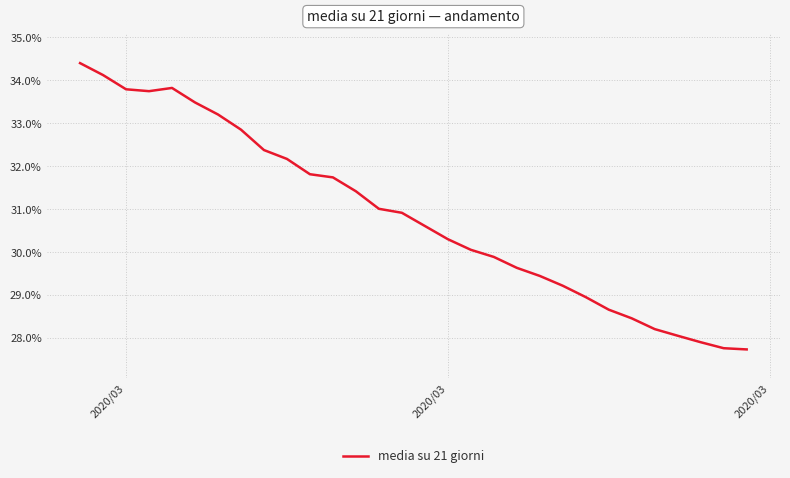

Does the chart display data point markers on the line(s)?

No